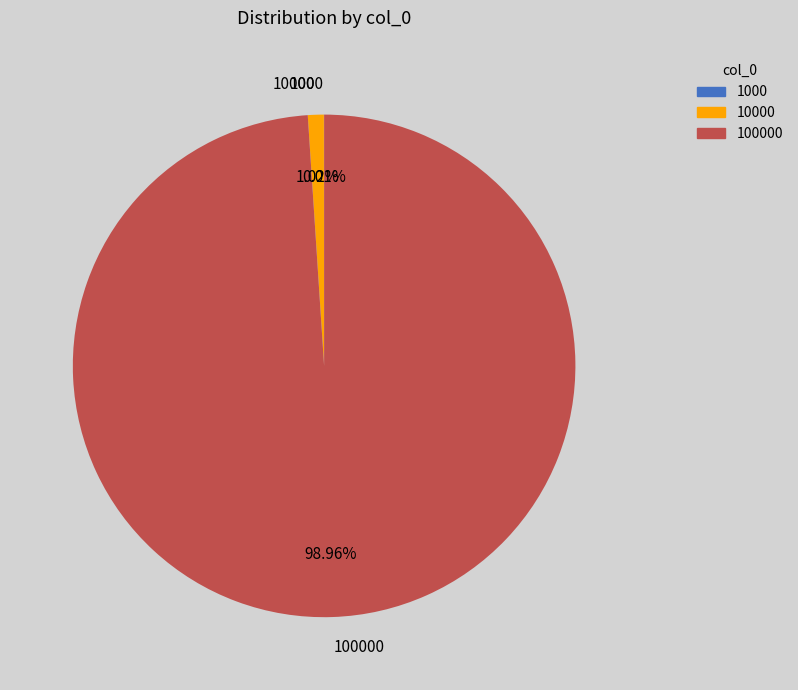

To the nearest percent, what is the average slice percentage?

33%